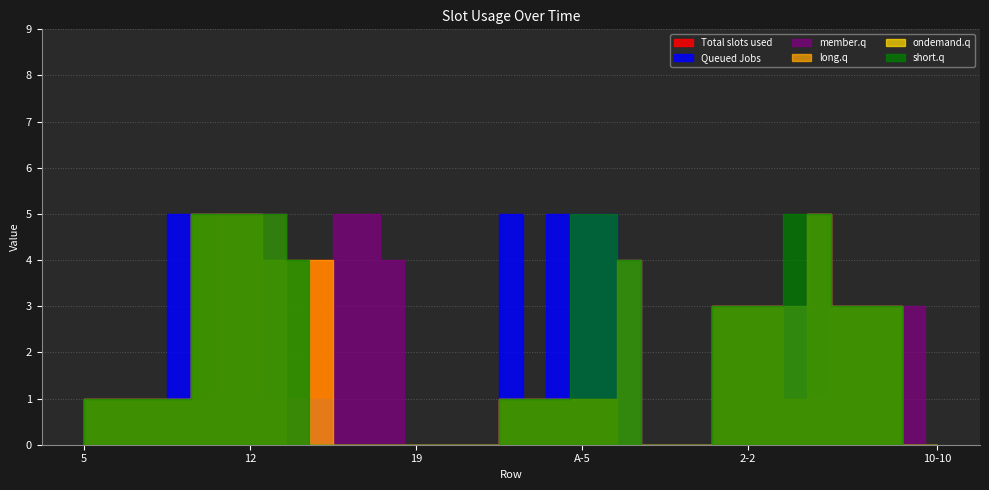

Reading left to right, extract all data points from this chart.

col_2: 5=1	6=1	7=1	8=1	9=1	10=1	11=5	12=5	13=1	14=1	15=4	16=0	17=0	18=0	19=0	20=0	21=0	A=0	A-2=1	A-3=1	A-4=1	A-5=1	A-6=1	A-7=4	A-8=0	A-9=0	A-10=0	A-A=3	2-2=3	3-3=3	4-4=1	5-5=5	6-6=3	7-7=3	8-8=3	9-9=0	10-10=0
col_6: 5=1	6=1	7=1	8=1	9=5	10=5	11=5	12=5	13=5	14=0	15=0	16=0	17=0	18=0	19=0	20=0	21=0	A=0	A-2=5	A-3=1	A-4=5	A-5=5	A-6=5	A-7=4	A-8=0	A-9=0	A-10=0	A-A=3	2-2=3	3-3=3	4-4=3	5-5=5	6-6=3	7-7=3	8-8=3	9-9=0	10-10=0
col_8: 5=1	6=1	7=1	8=1	9=1	10=5	11=5	12=5	13=1	14=1	15=1	16=5	17=5	18=4	19=0	20=0	21=0	A=0	A-2=1	A-3=1	A-4=1	A-5=1	A-6=1	A-7=0	A-8=0	A-9=0	A-10=0	A-A=3	2-2=3	3-3=3	4-4=1	5-5=1	6-6=3	7-7=3	8-8=3	9-9=3	10-10=0
col_3: 5=1	6=1	7=1	8=1	9=1	10=5	11=5	12=5	13=5	14=0	15=4	16=0	17=0	18=0	19=0	20=0	21=0	A=0	A-2=1	A-3=1	A-4=1	A-5=1	A-6=1	A-7=0	A-8=0	A-9=0	A-10=0	A-A=3	2-2=3	3-3=3	4-4=1	5-5=5	6-6=3	7-7=3	8-8=3	9-9=0	10-10=0
col_4: 5=1	6=1	7=1	8=1	9=1	10=5	11=5	12=5	13=4	14=4	15=0	16=0	17=0	18=0	19=0	20=0	21=0	A=0	A-2=1	A-3=1	A-4=1	A-5=1	A-6=1	A-7=4	A-8=0	A-9=0	A-10=0	A-A=3	2-2=3	3-3=3	4-4=3	5-5=5	6-6=3	7-7=3	8-8=3	9-9=0	10-10=0
col_5: 5=1	6=1	7=1	8=1	9=1	10=5	11=5	12=5	13=5	14=4	15=0	16=0	17=0	18=0	19=0	20=0	21=0	A=0	A-2=1	A-3=1	A-4=1	A-5=5	A-6=5	A-7=4	A-8=0	A-9=0	A-10=0	A-A=3	2-2=3	3-3=3	4-4=5	5-5=5	6-6=3	7-7=3	8-8=3	9-9=0	10-10=0